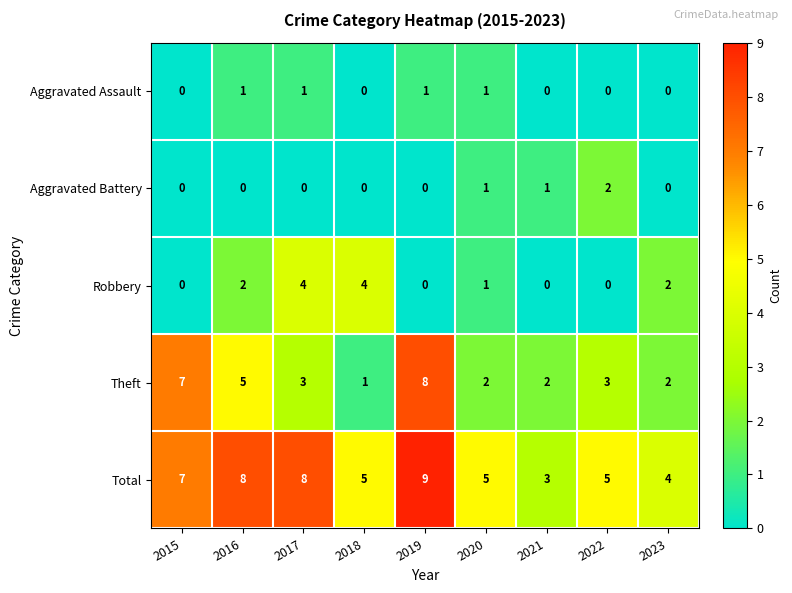

How many Total values are between 5 and 8?

6